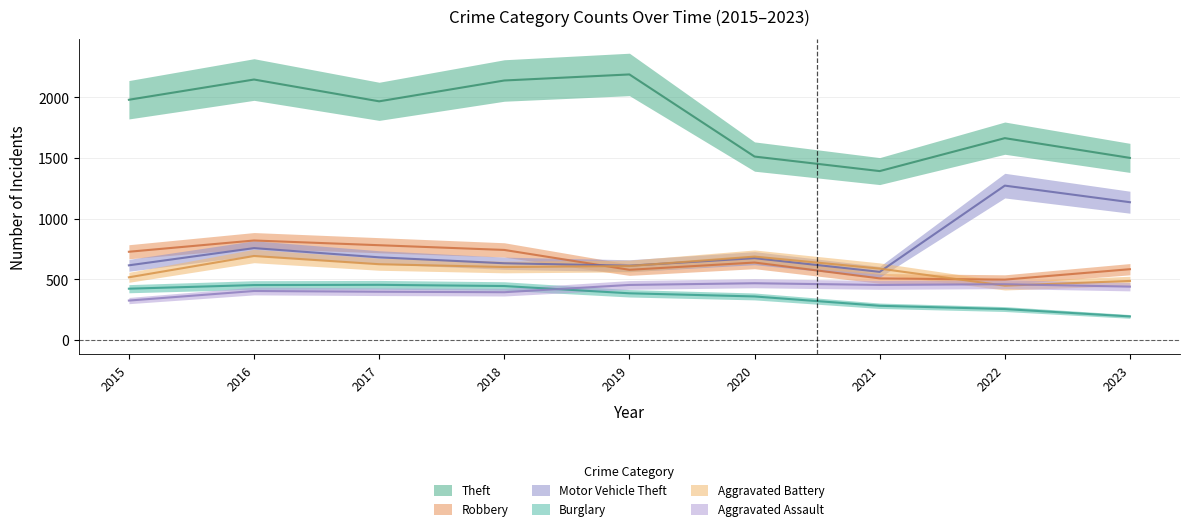

Which series has the largest total across all categories?

Theft